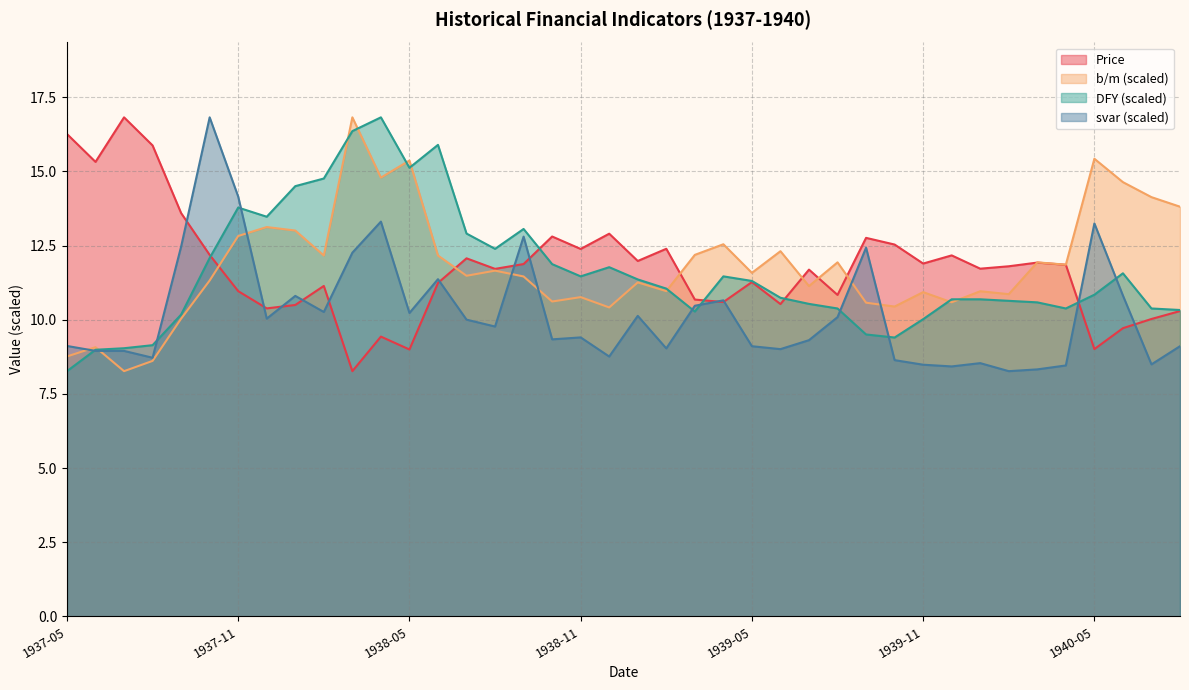

At which label does Price first exceed 11?

1937-05